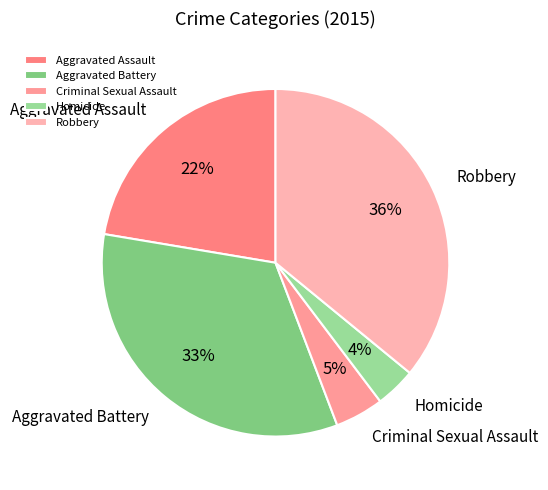

Is there a majority slice in this chart?

No